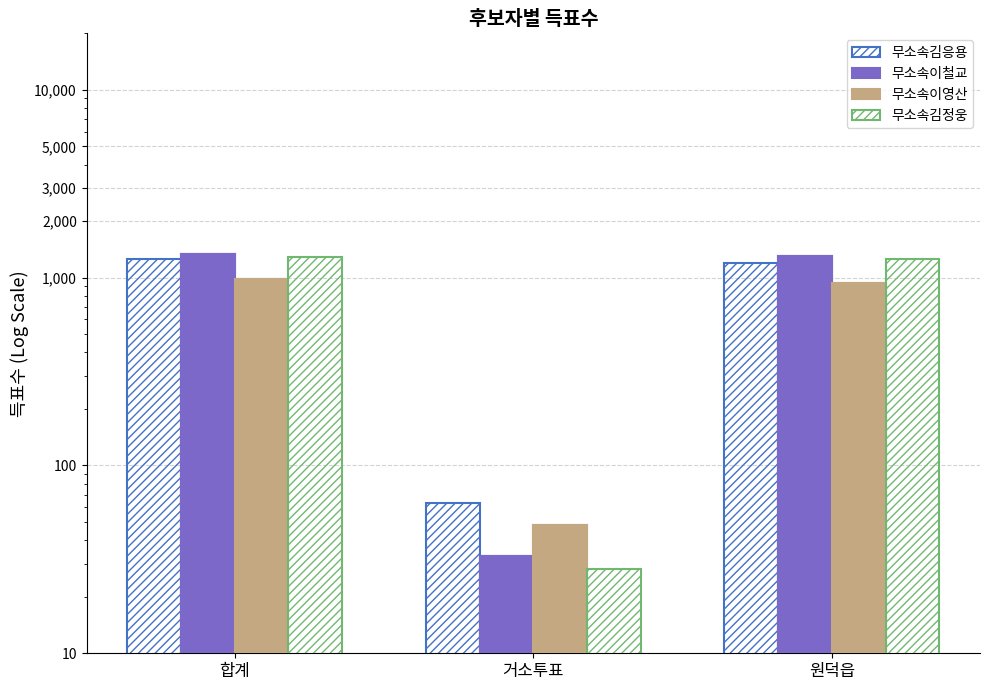

What is the label of the 2nd bar from the right?

거소투표